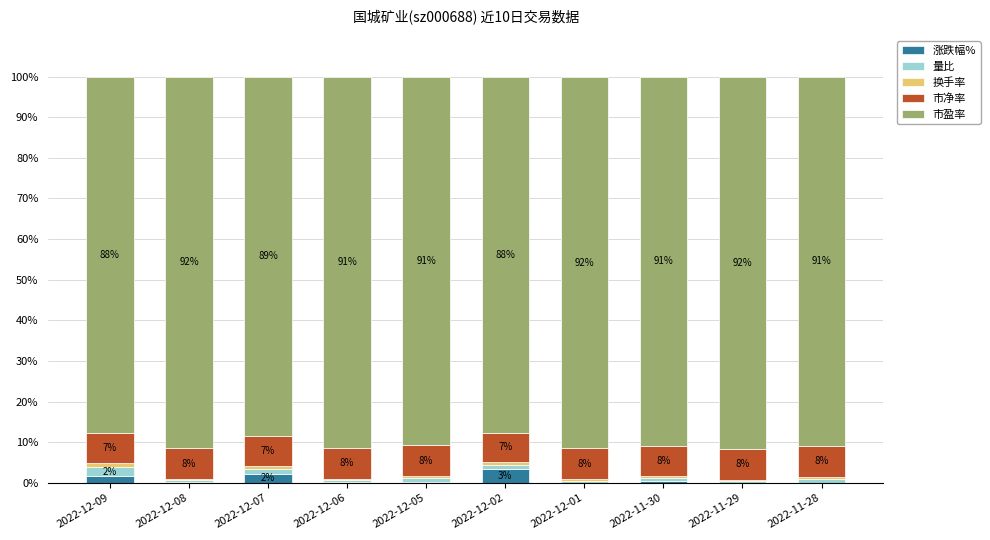

How many series are shown in this chart?

5